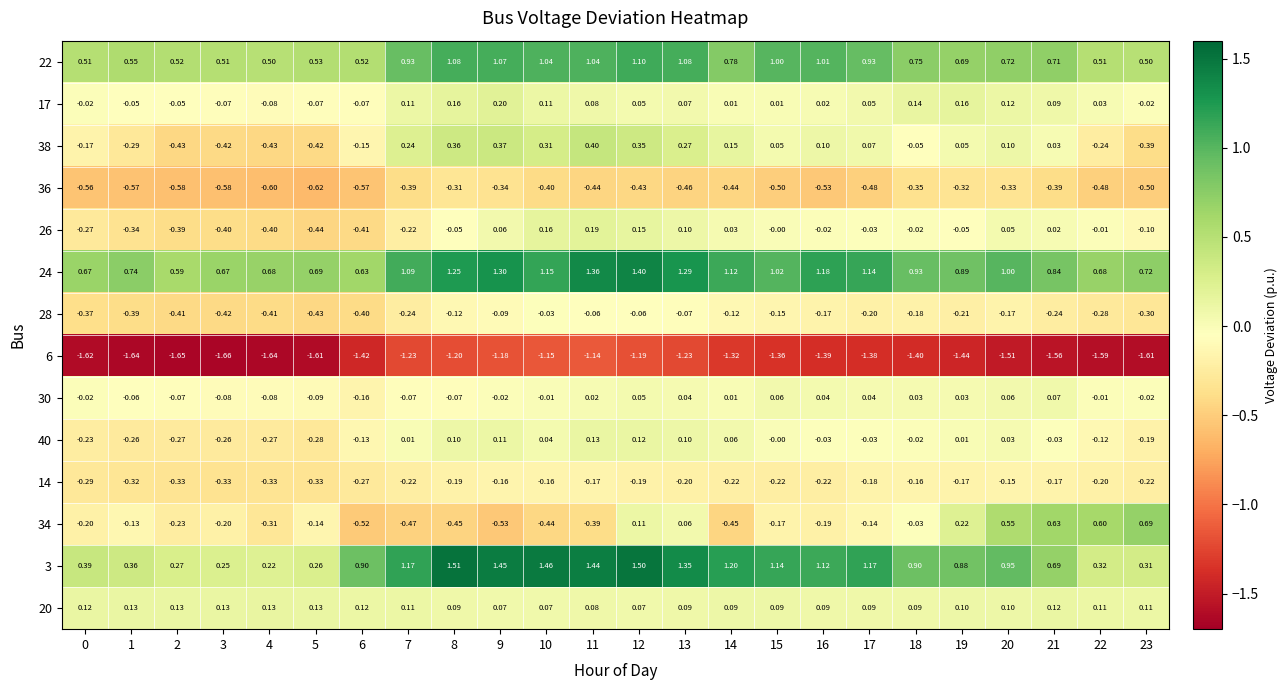

What is the maximum value shown in the chart?

1.5